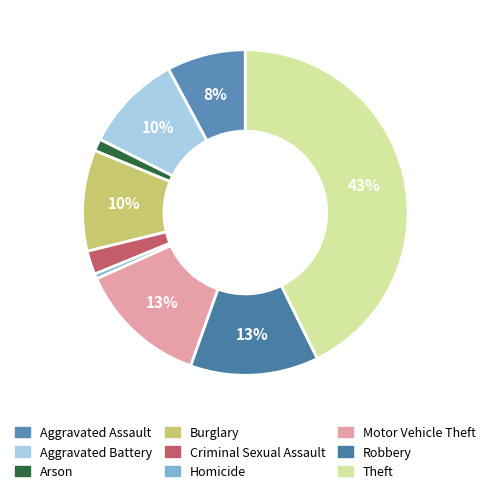

To the nearest percent, what portion does Robbery represent?

13%